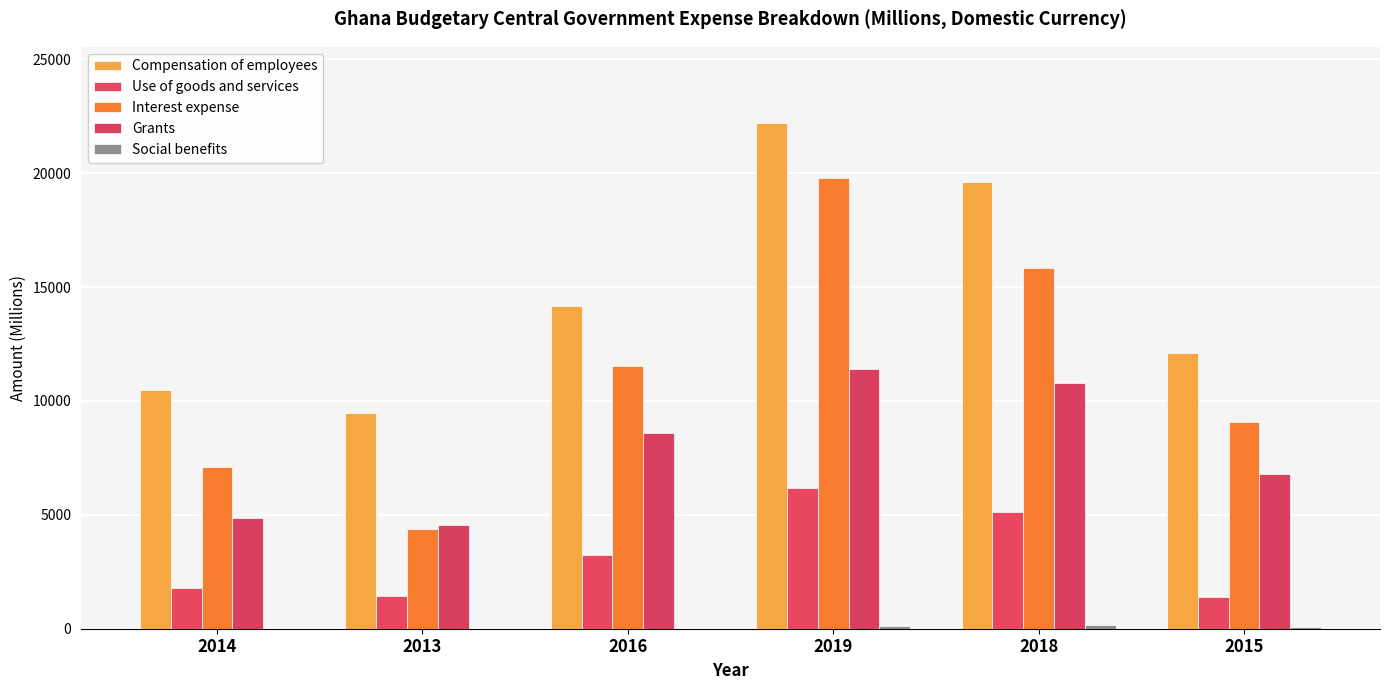

How many categories are shown in the chart?

6